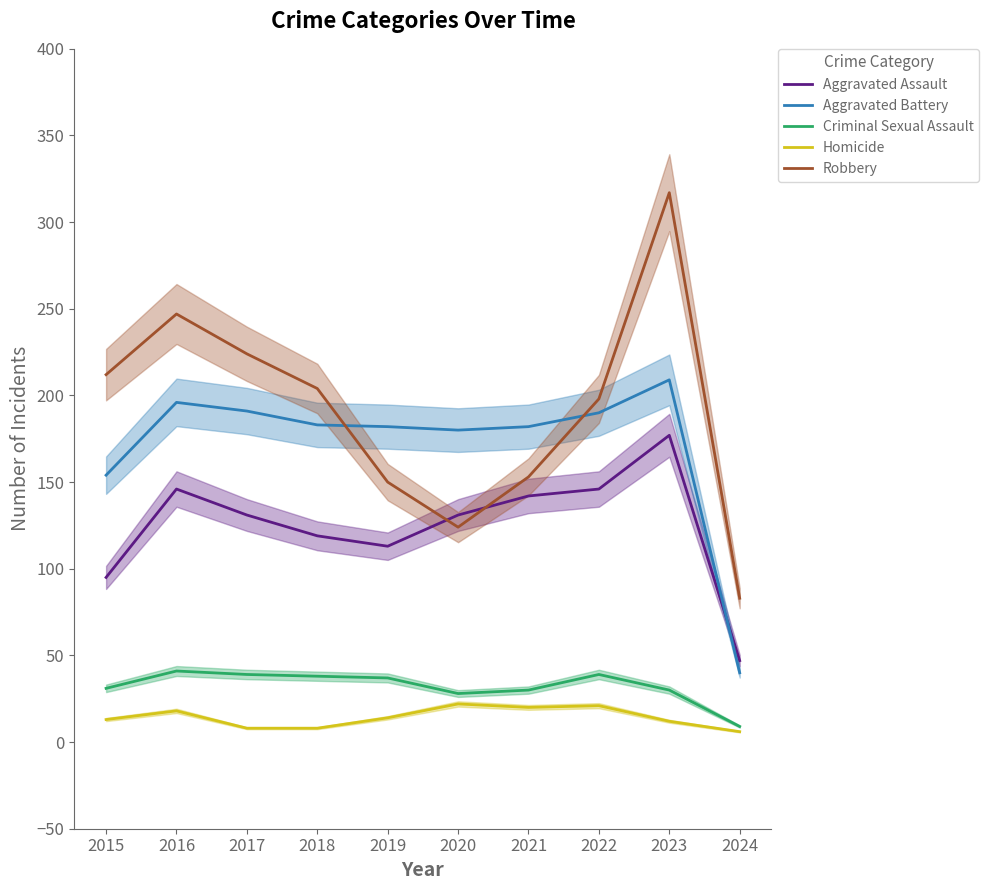

What is the difference between the maximum and second lowest values in the Robbery series?

193